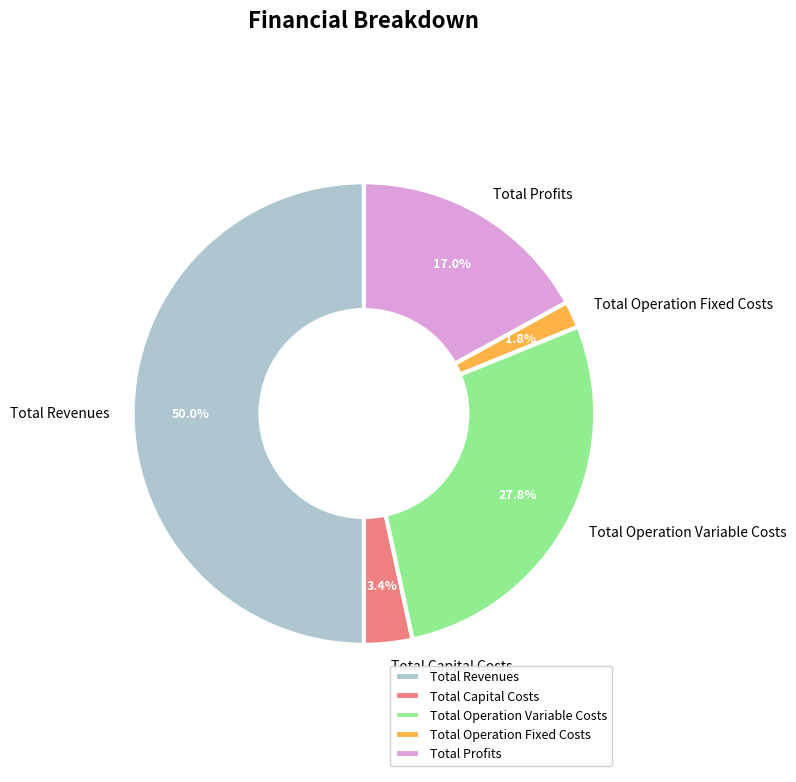

What percentage is the Total Operation Fixed Costs slice, to the nearest percent?

2%